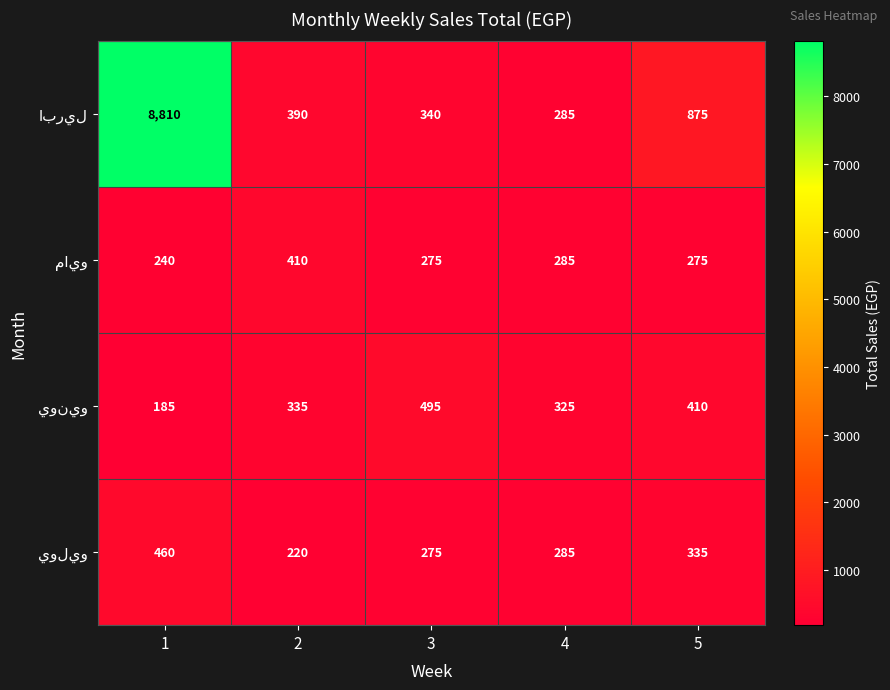

What is the total value across all series at 4?

1180